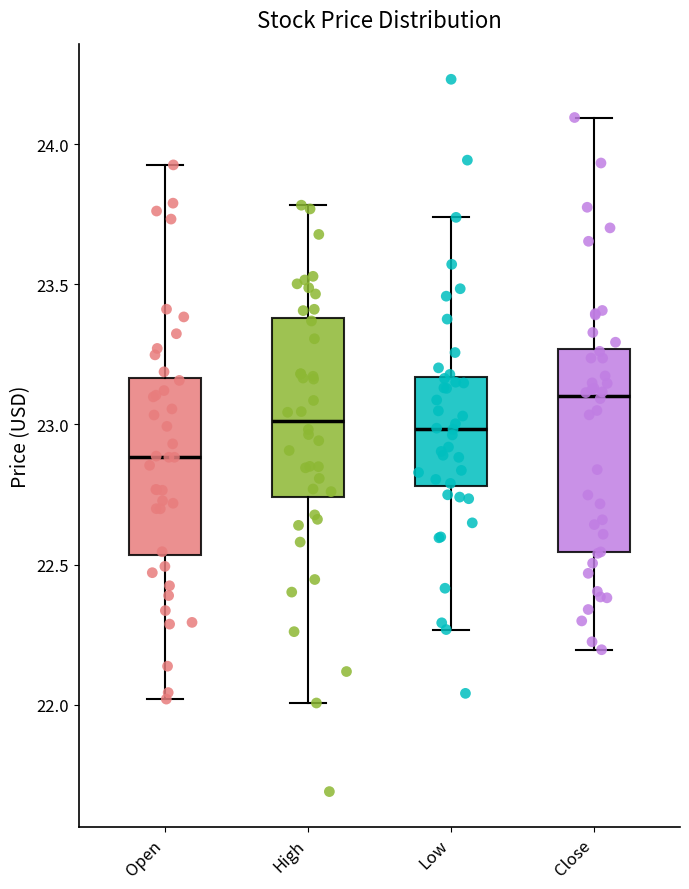

Reading left to right, read every box against the y-axis: the position of its median line, the range the box covers, and the ends of its whiskers. The values are not printed on the chart, so give them approximately, as read against the axis.

Open: median 22.90, box 22.55 to 23.15, whiskers 22.00 to 23.95
High: median 23.00, box 22.75 to 23.40, whiskers 22.00 to 23.80
Low: median 23.00, box 22.80 to 23.15, whiskers 22.25 to 23.75
Close: median 23.10, box 22.55 to 23.25, whiskers 22.20 to 24.10